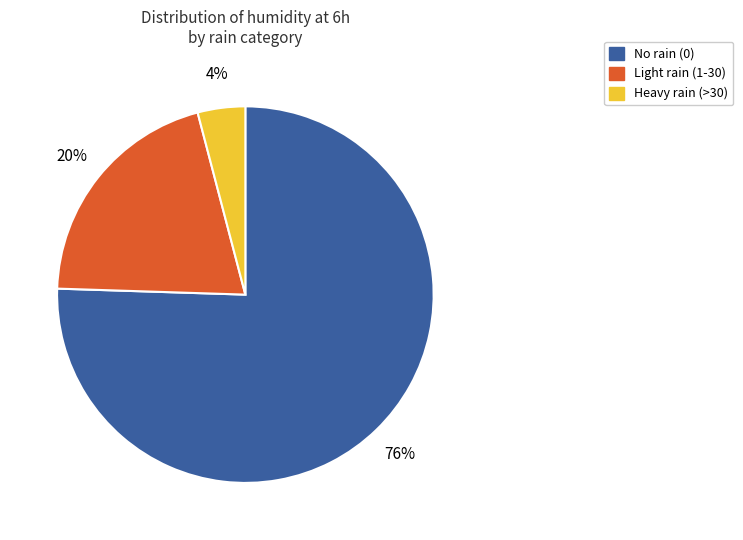

To the nearest percent, what is the average slice percentage?

33%